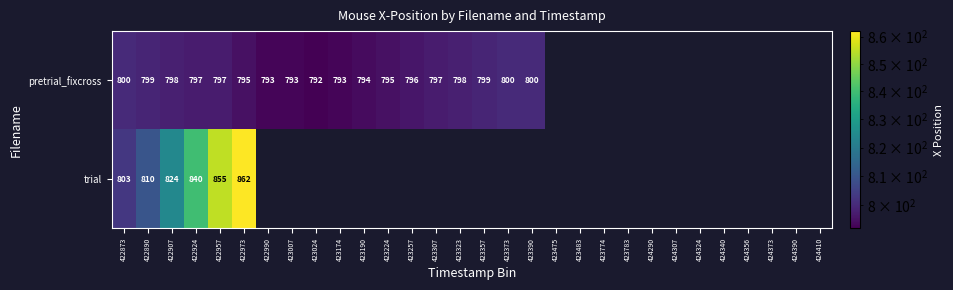

Is the value of pretrial_fixcross at 423174 greater than the value of trial at 422873?

No